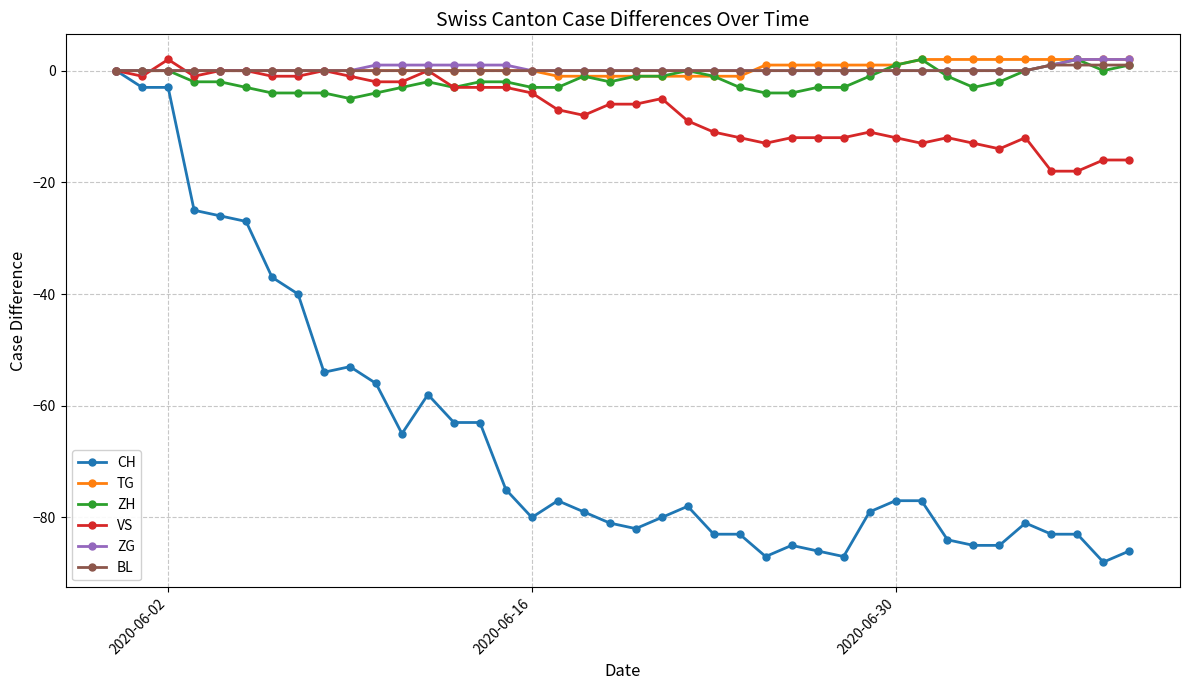

What is the difference between the maximum and minimum values in the ZG series?

2